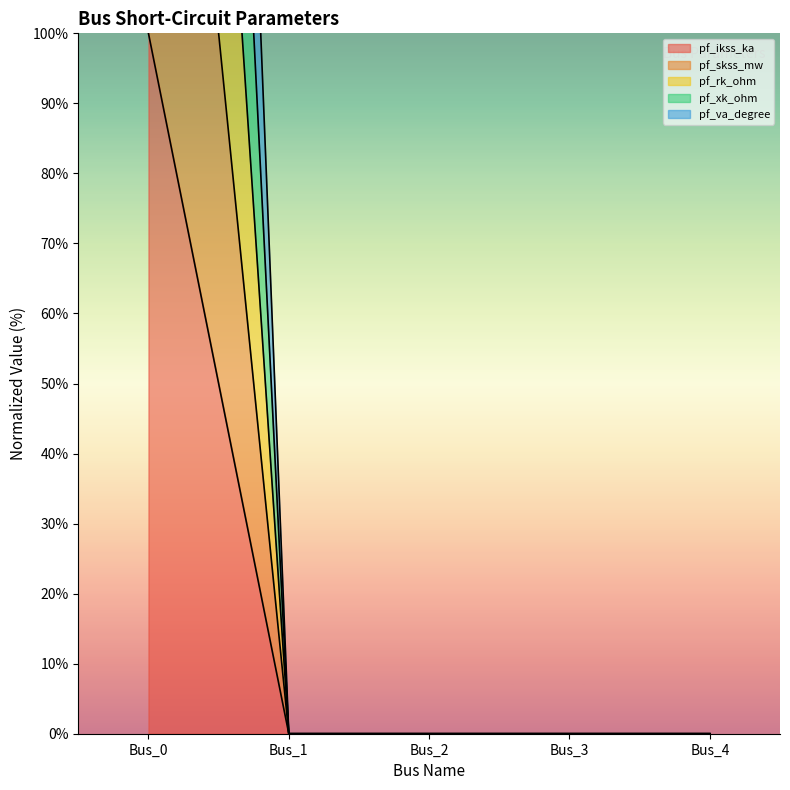

True or false: pf_rk_ohm and pf_xk_ohm cross at least once.

False